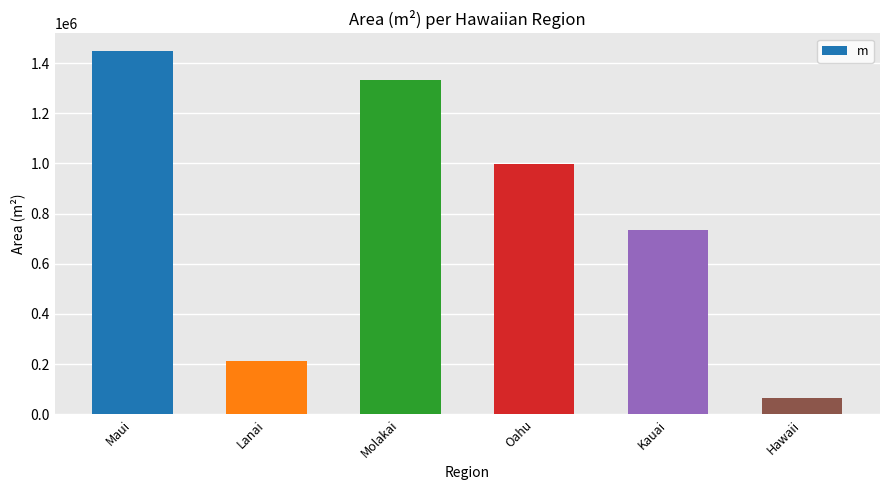

Between Maui and Oahu, which is larger?

Maui